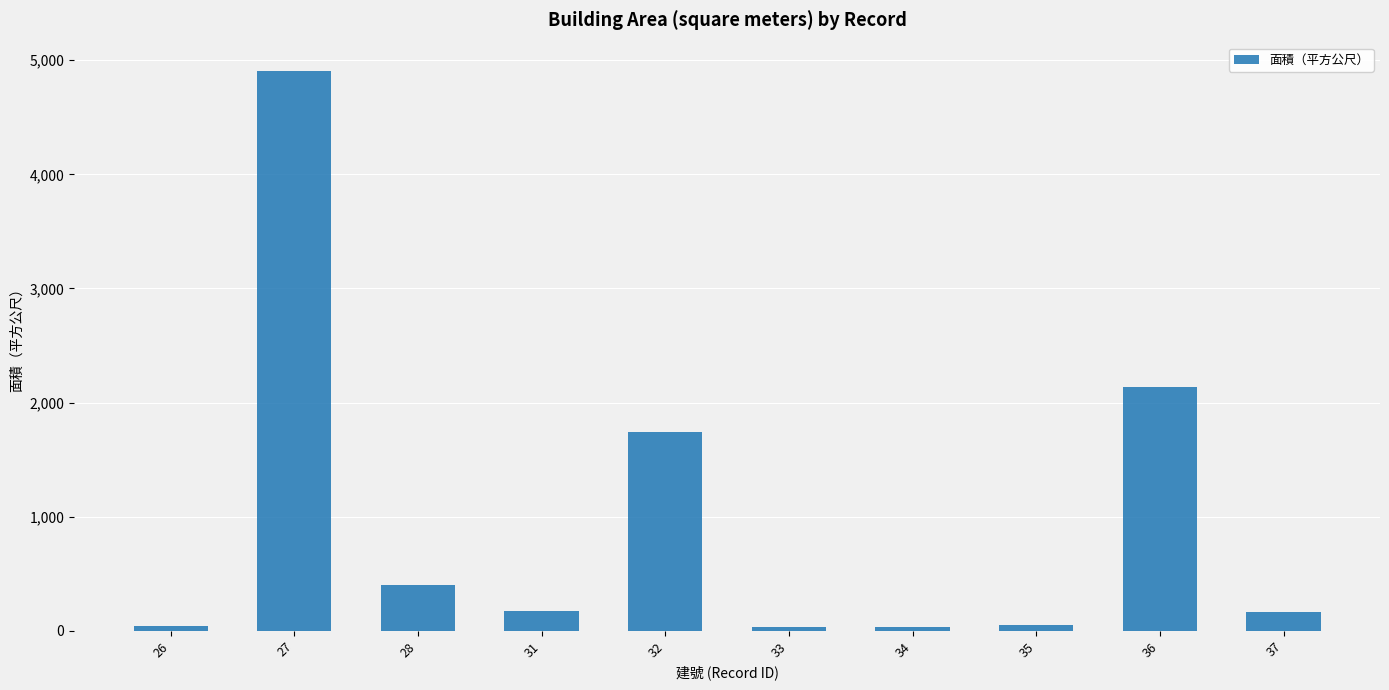

What is the greatest value displayed?

4908.9